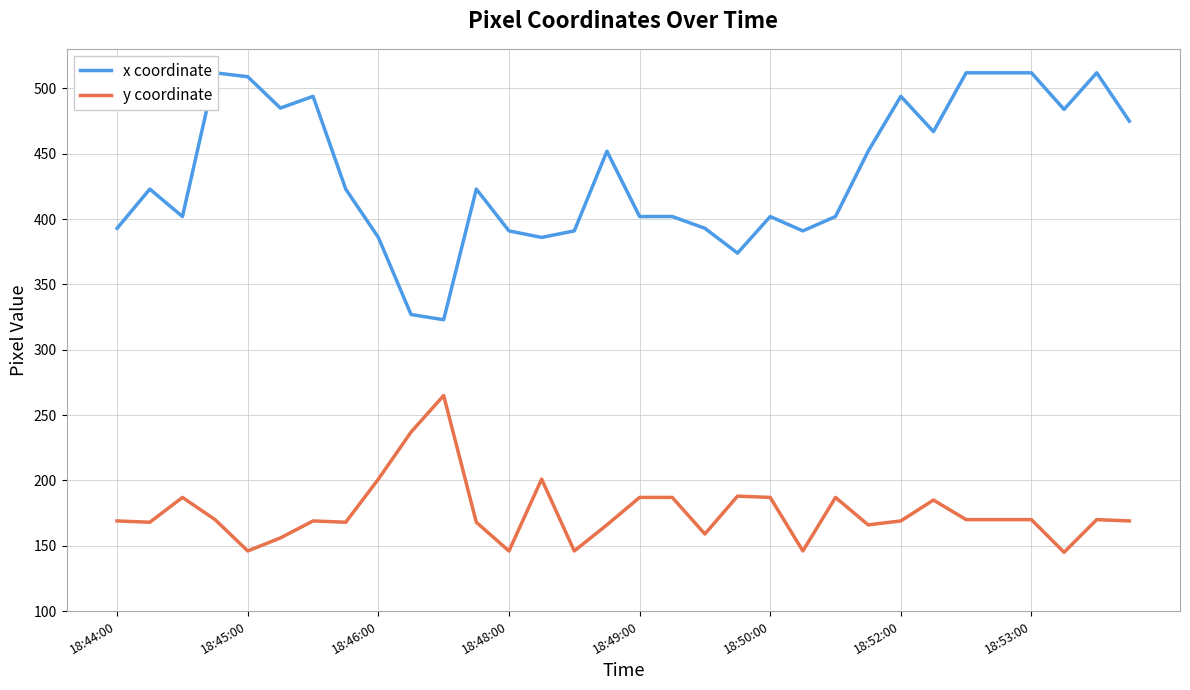

What is the difference between the highest and lowest values at 14?

245